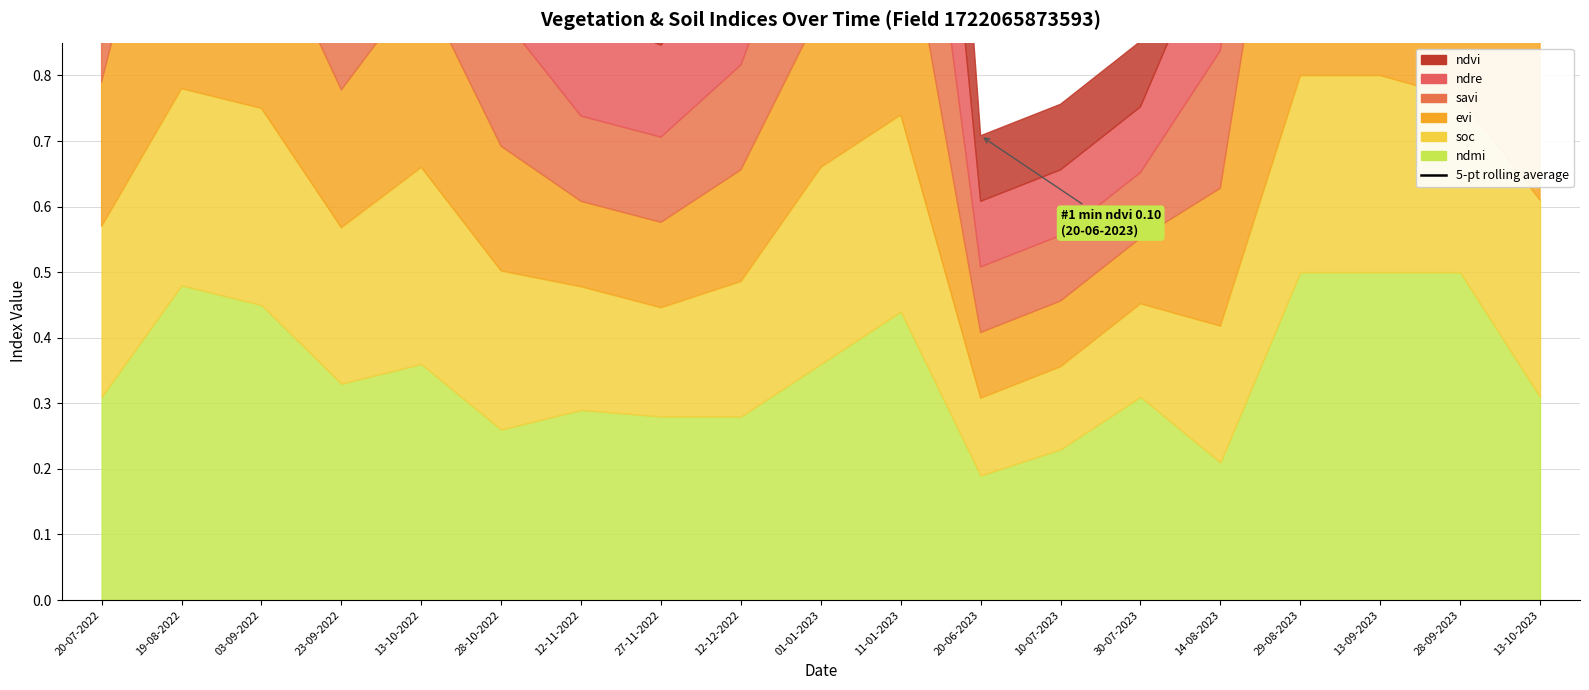

What is the change in value from 12-12-2022 to 10-07-2023?

-0.3